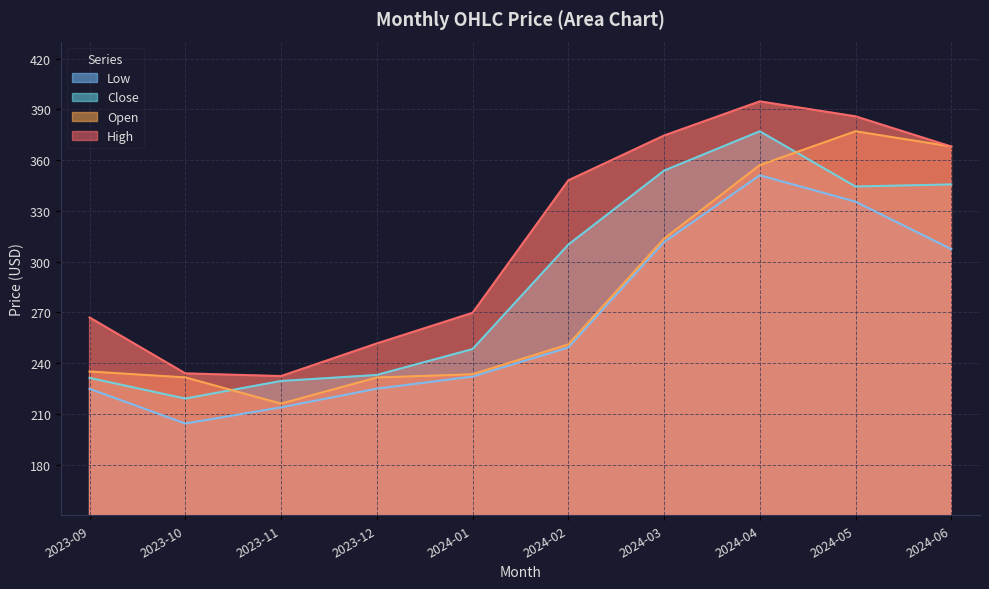

What are all the series names shown in the legend?

Open, High, Low, Close